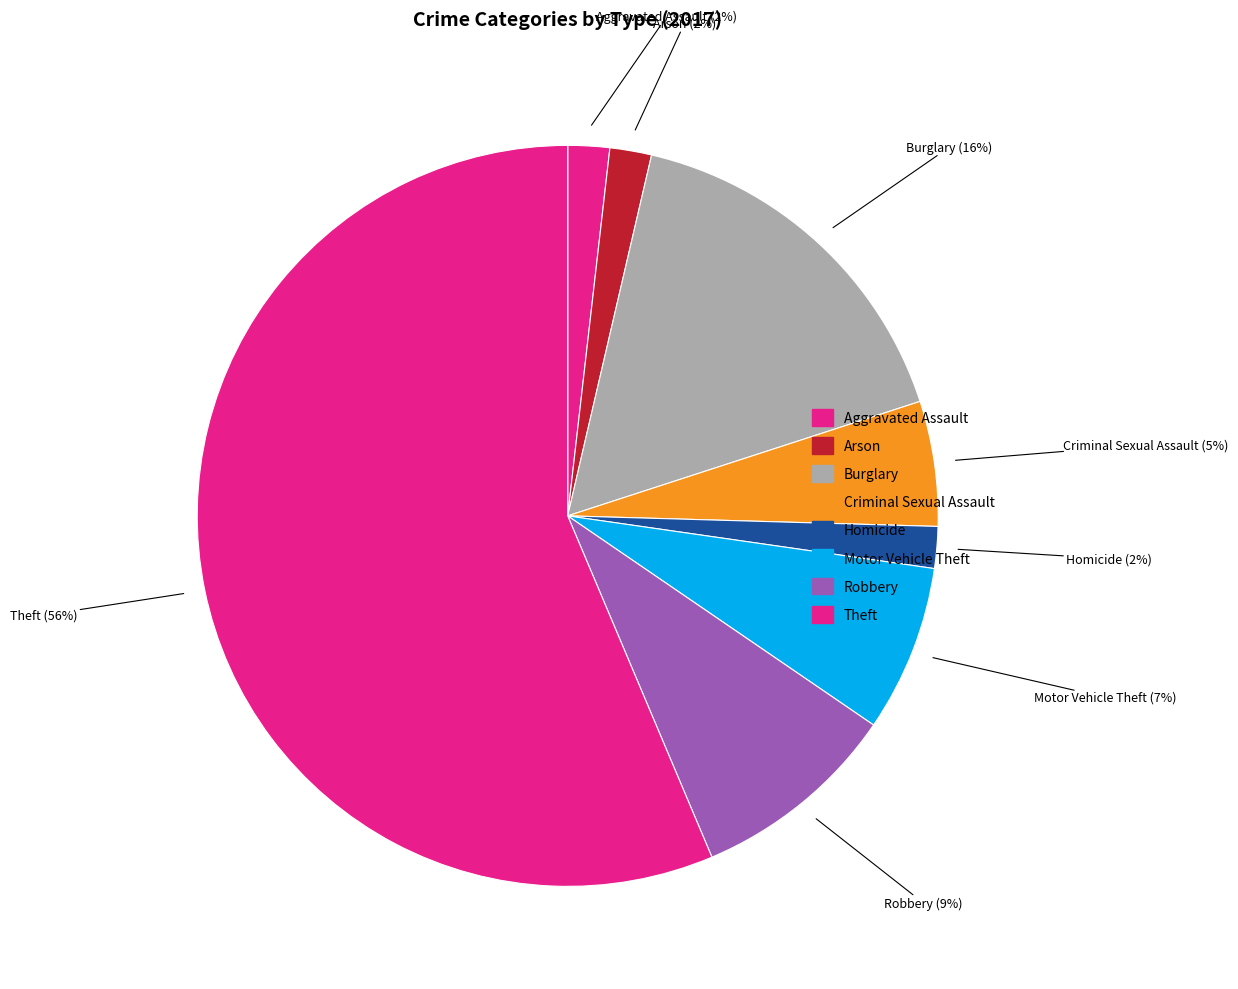

How many slices are in this pie chart?

8